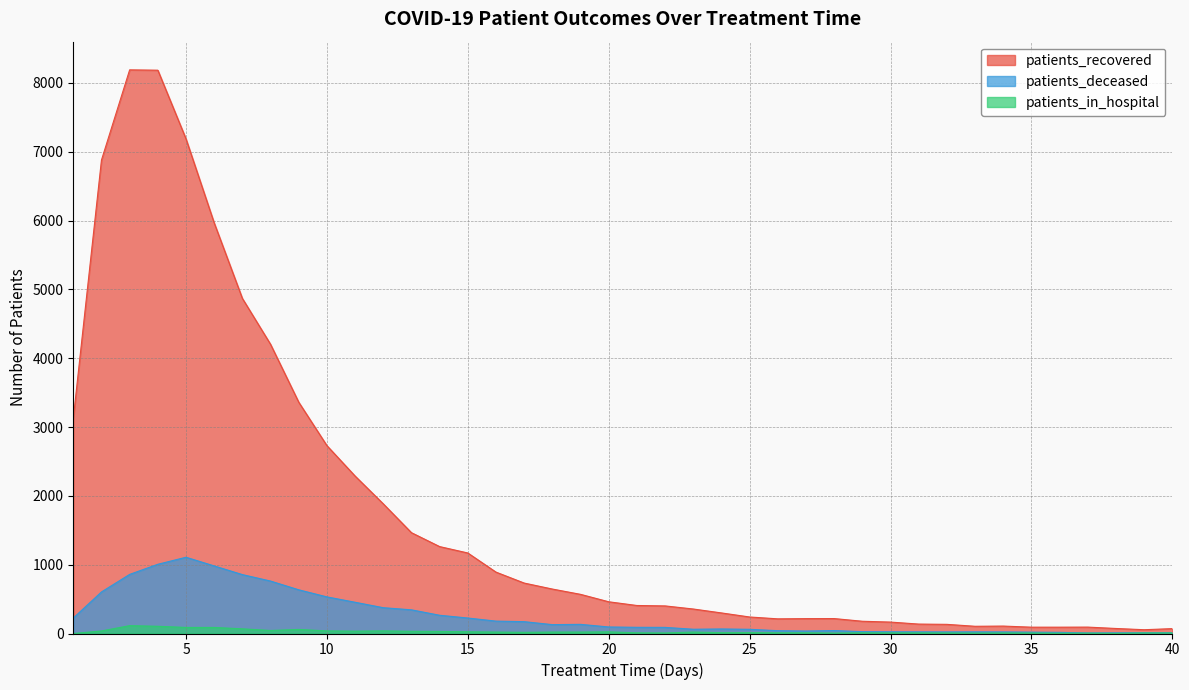

True or false: patients_deceased has a value of 856 at 7.

True